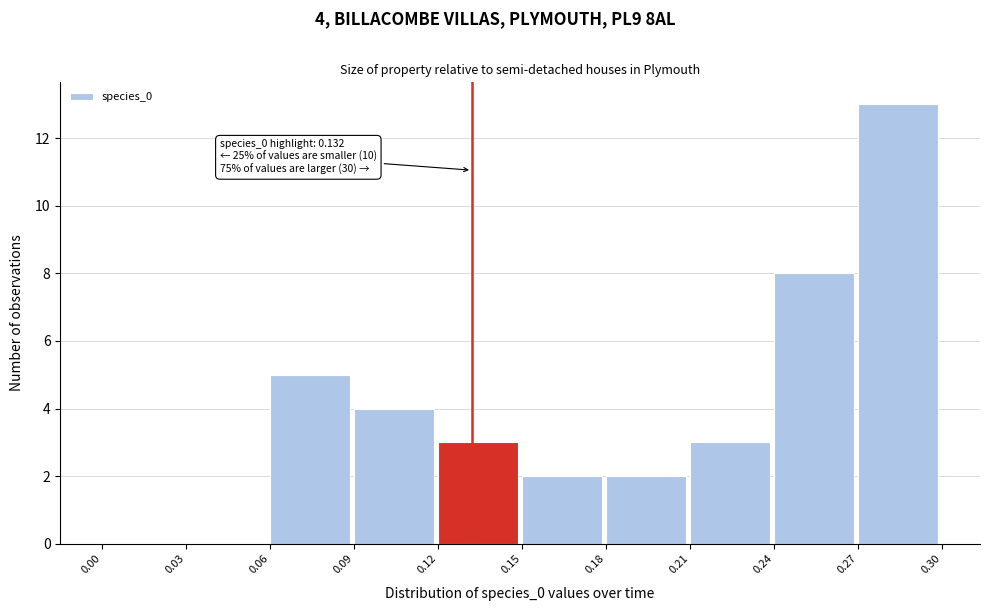

Over which range of the x-axis is the bar tallest?

0.27 to 0.30